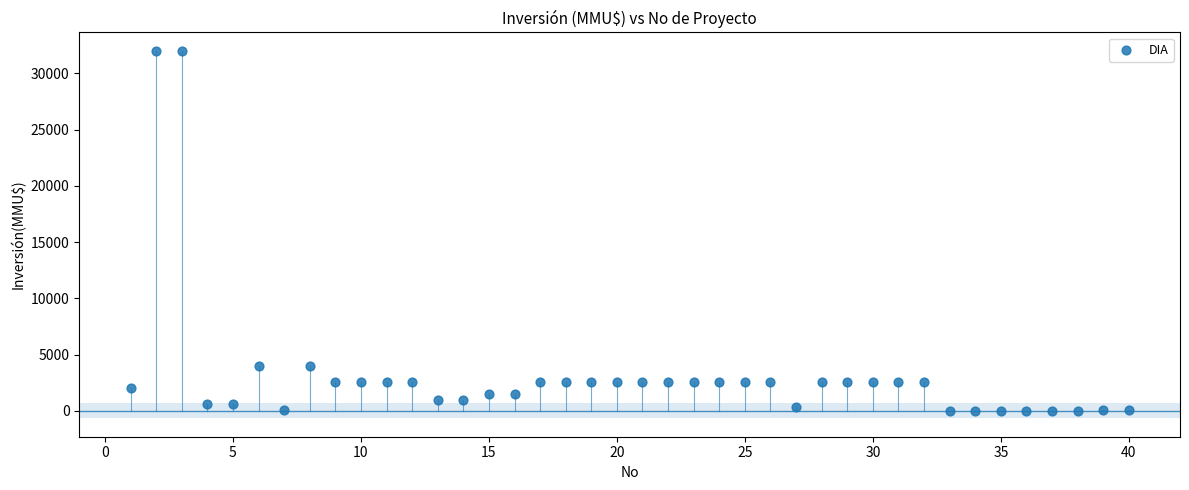

What is the range of Y values (max minus min)?

32000